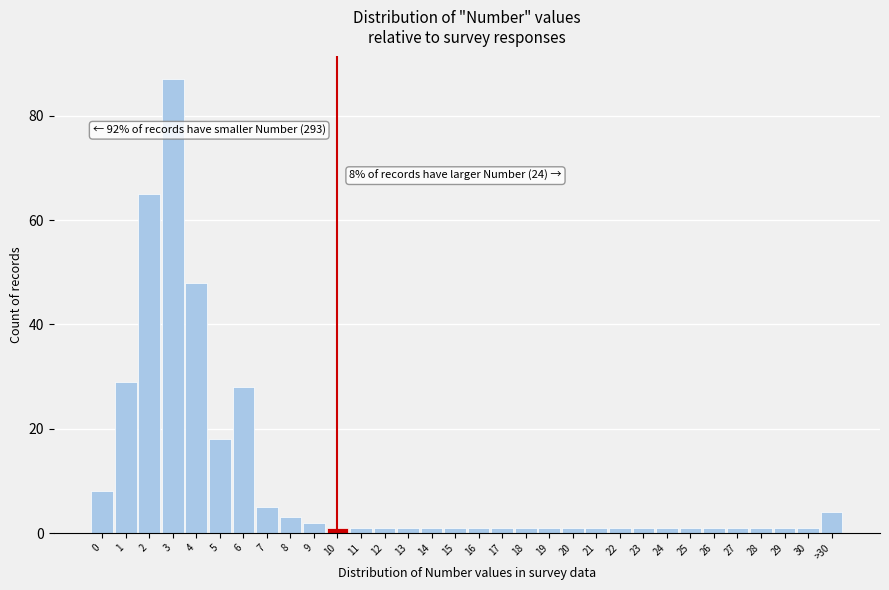

At which label is the value closest to 44?

4